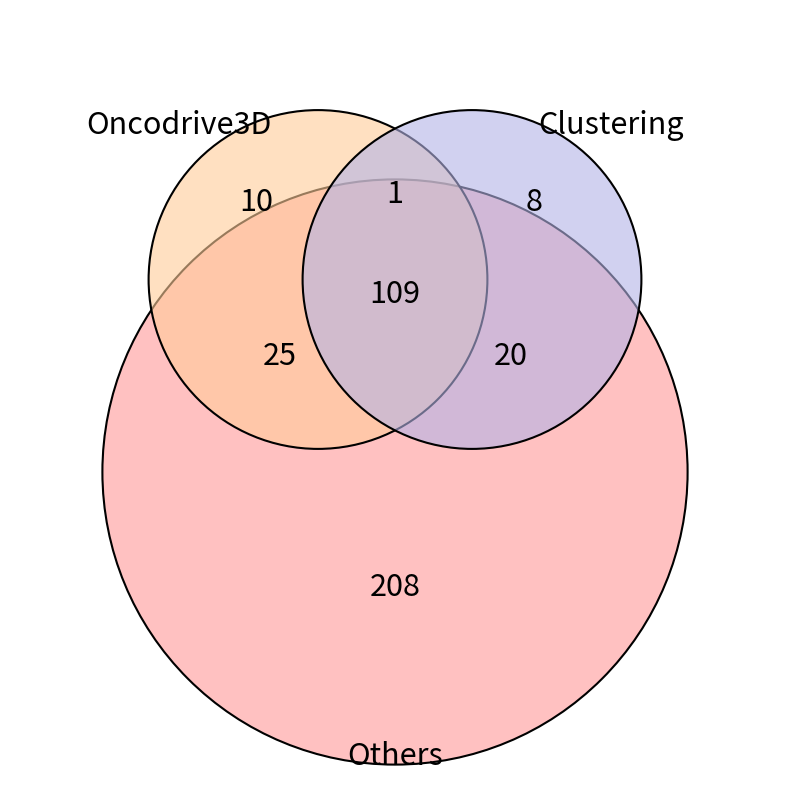

How many segments does this pie chart have?

7